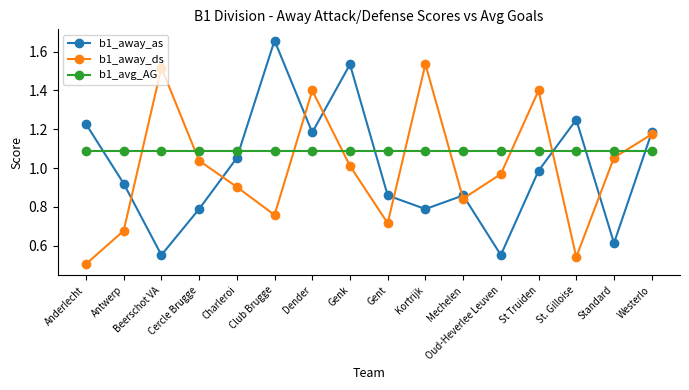

The b1_away_as series shows 0.9 at Antwerp. True or false?

True